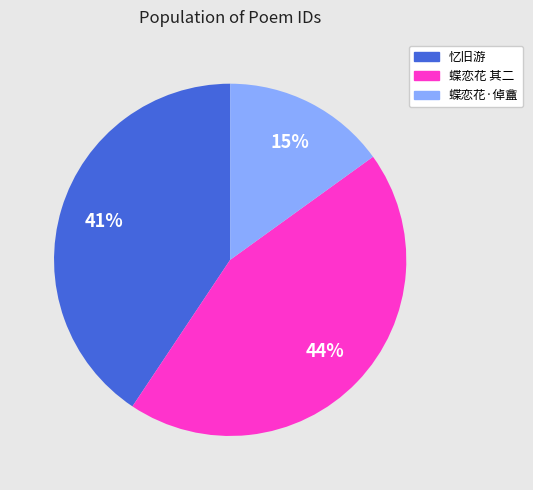

Is there a majority slice in this chart?

No